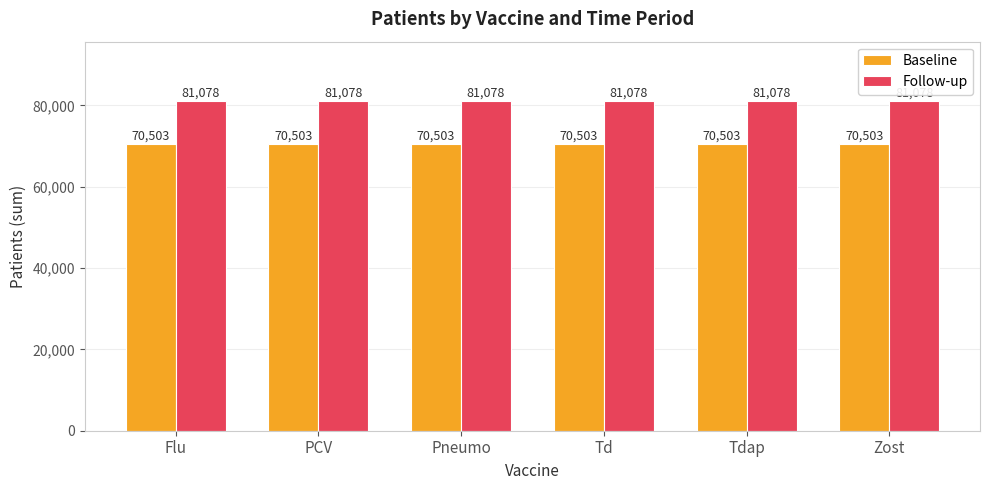

What is the difference between the highest and lowest values at PCV?

10575